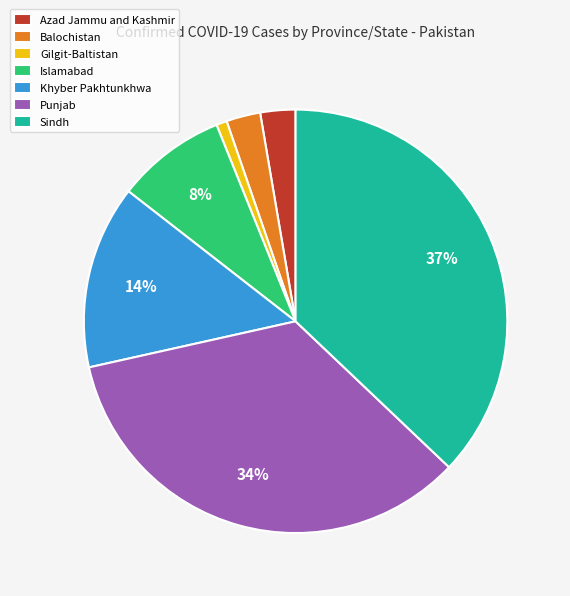

To the nearest percent, what is the difference between the Azad Jammu and Kashmir and Gilgit-Baltistan slice percentages?

2%